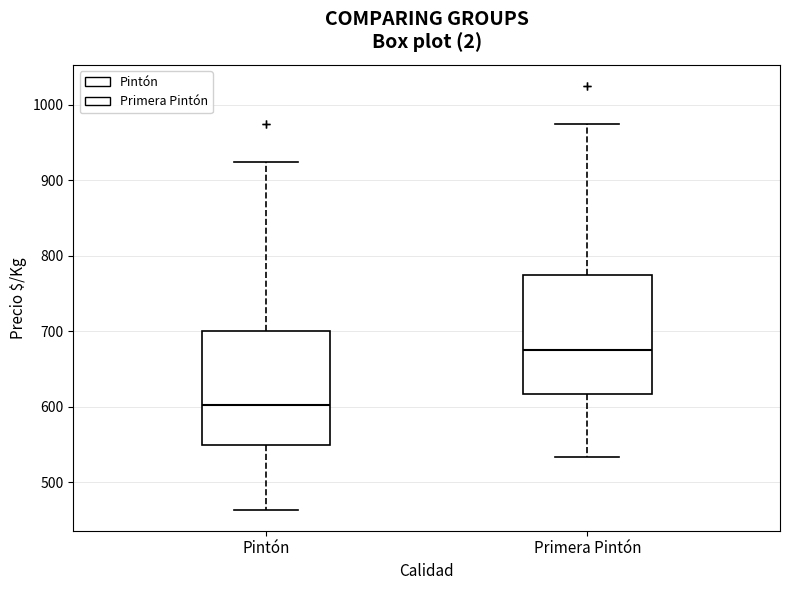

Reading left to right, read every box against the y-axis: the position of its median line, the range the box covers, and the ends of its whiskers. The values are not printed on the chart, so give them approximately, as read against the axis.

Pintón: median 600, box 550 to 700, whiskers 460 to 930
Primera Pintón: median 680, box 620 to 780, whiskers 530 to 980